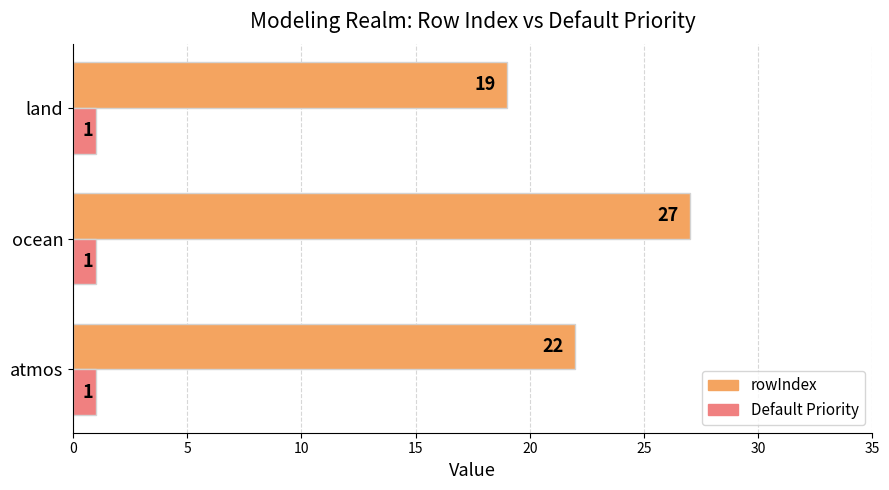

Rank the series by their maximum value, from highest to lowest.

rowIndex, Default Priority